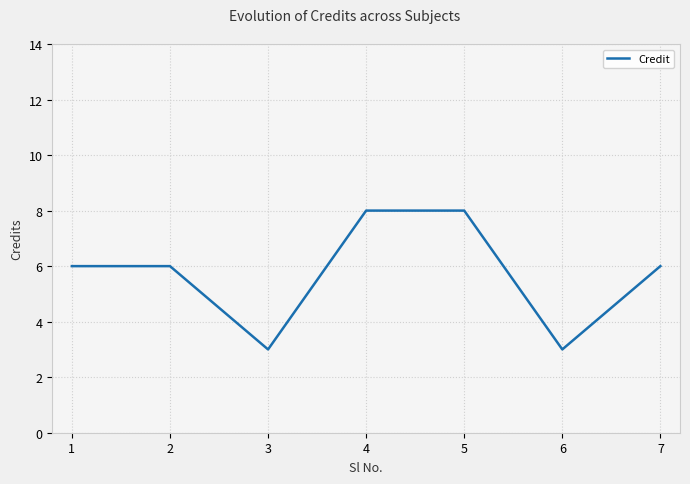

How many data points does each series have?

7